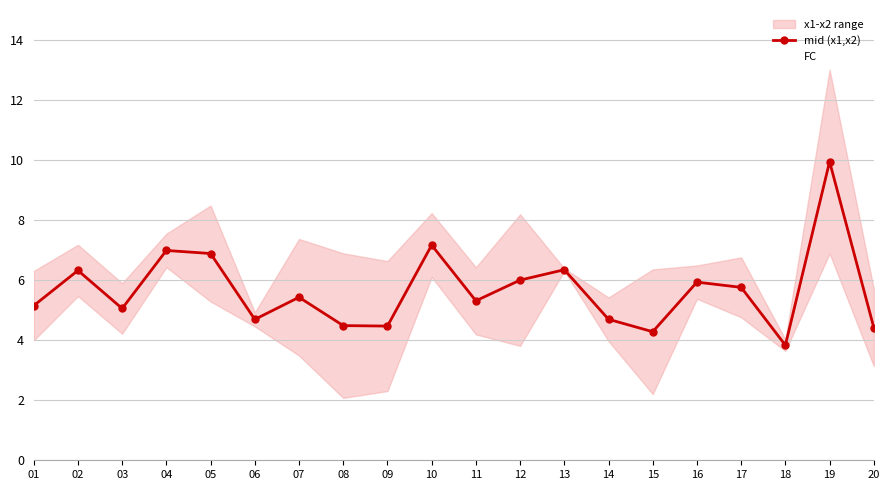

How many data points in mid (x1,x2) are above 5?

13